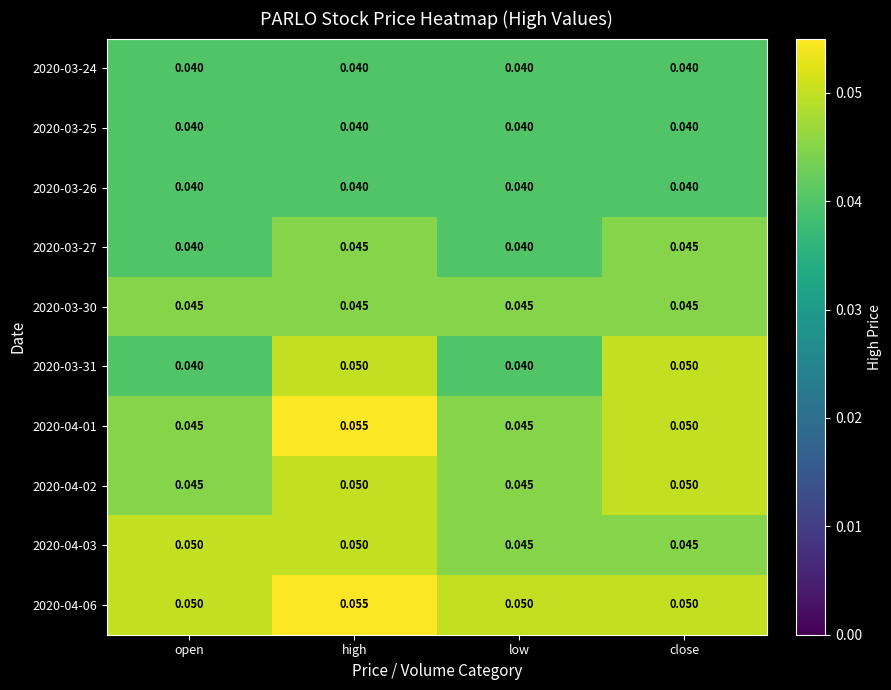

Count the number of data series in this chart.

10